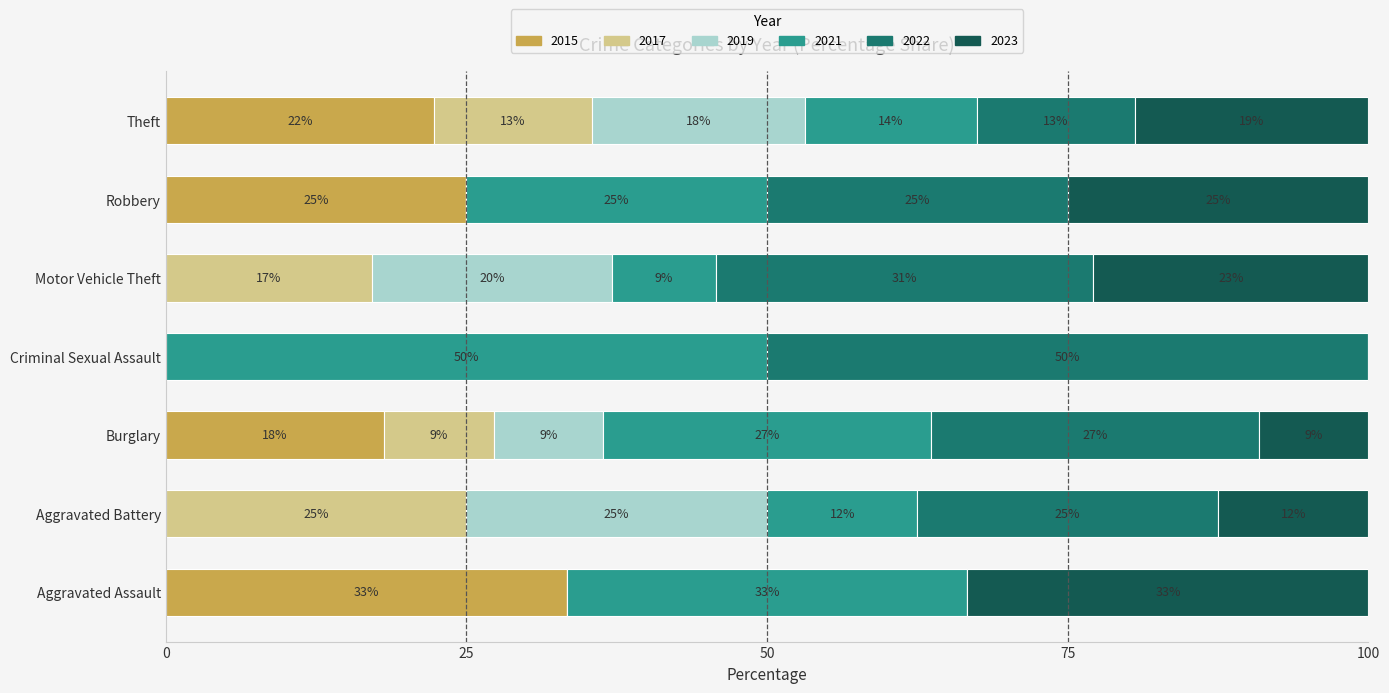

Reading left to right, what are all the values shown in this chart?

2015: Aggravated Assault=1	Aggravated Battery=0	Burglary=2	Criminal Sexual Assault=0	Motor Vehicle Theft=0	Robbery=1	Theft=39
2017: Aggravated Assault=0	Aggravated Battery=2	Burglary=1	Criminal Sexual Assault=0	Motor Vehicle Theft=6	Robbery=0	Theft=23
2019: Aggravated Assault=0	Aggravated Battery=2	Burglary=1	Criminal Sexual Assault=0	Motor Vehicle Theft=7	Robbery=0	Theft=31
2021: Aggravated Assault=1	Aggravated Battery=1	Burglary=3	Criminal Sexual Assault=1	Motor Vehicle Theft=3	Robbery=1	Theft=25
2022: Aggravated Assault=0	Aggravated Battery=2	Burglary=3	Criminal Sexual Assault=1	Motor Vehicle Theft=11	Robbery=1	Theft=23
2023: Aggravated Assault=1	Aggravated Battery=1	Burglary=1	Criminal Sexual Assault=0	Motor Vehicle Theft=8	Robbery=1	Theft=34